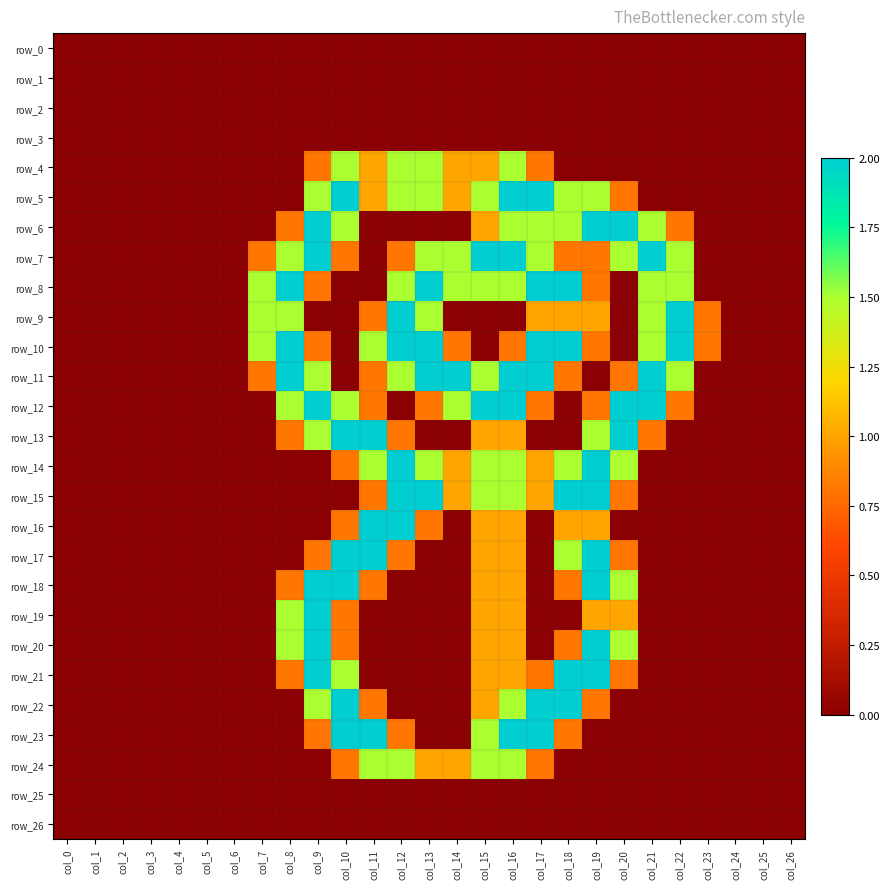

Which series has the largest total across all categories?

row_11